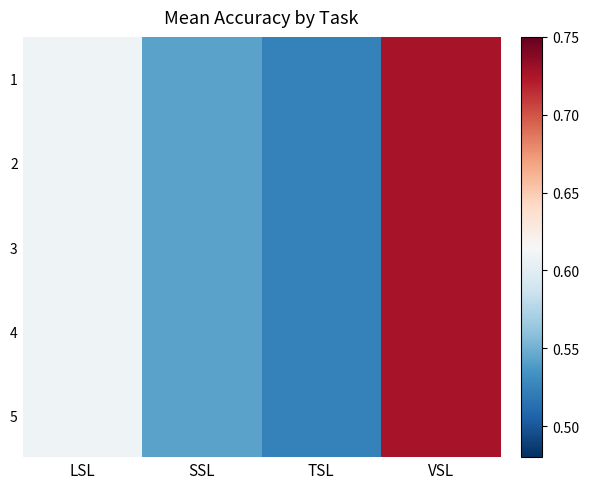

Which has a higher value, LSL or VSL?

VSL